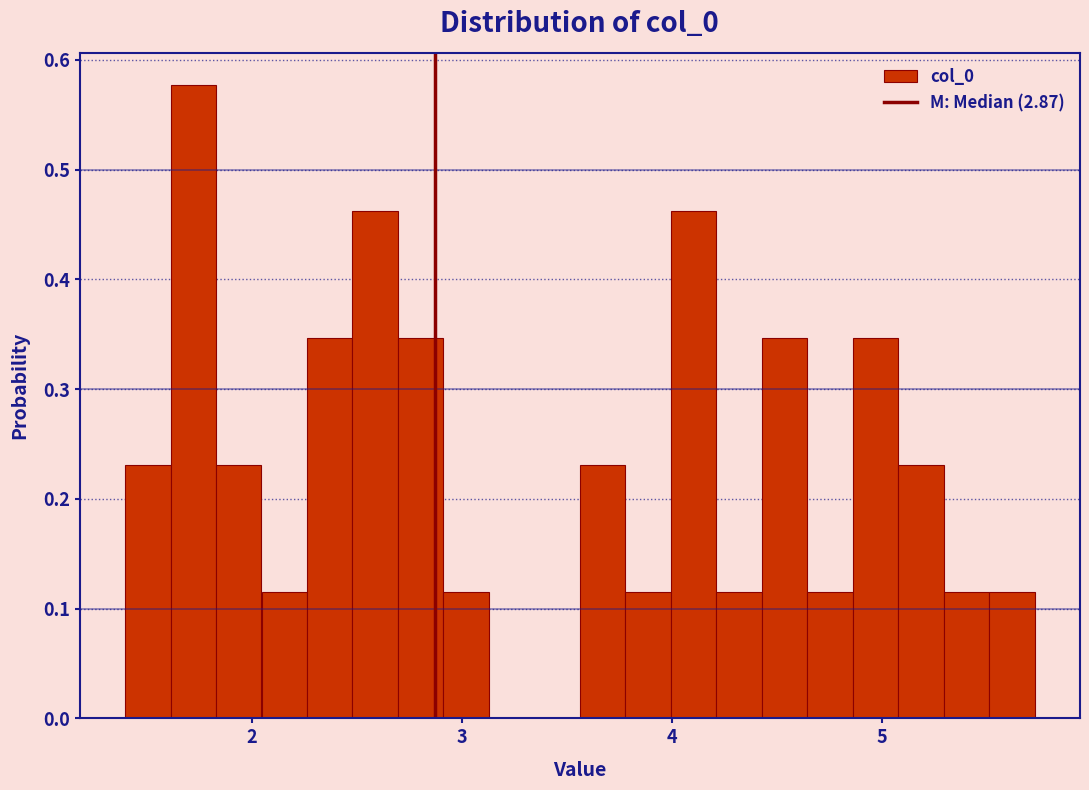

Read against the x-axis, roughly where is the centre of the tallest bar?

1.7